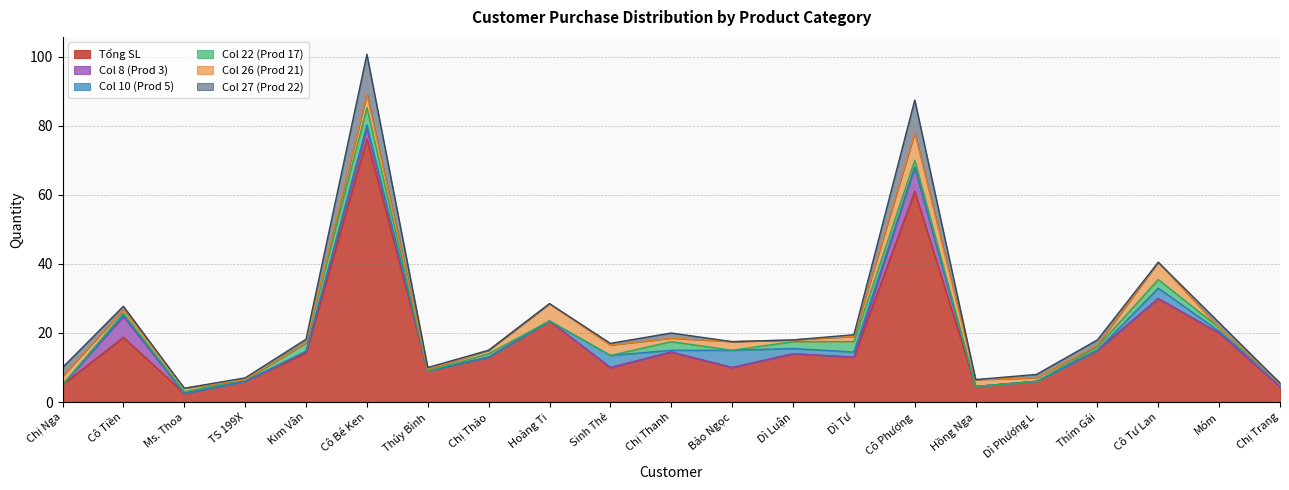

At which category is the sum across all series the highest?

Cô Bé Ken